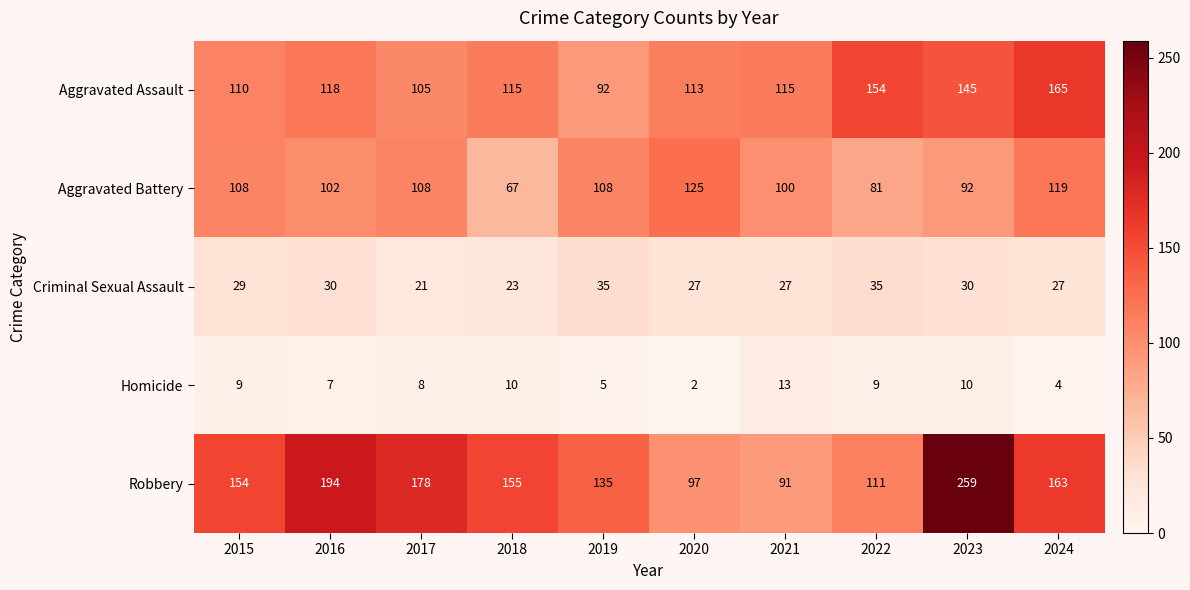

The value of Criminal Sexual Assault at 2022 is 35. True or false?

True